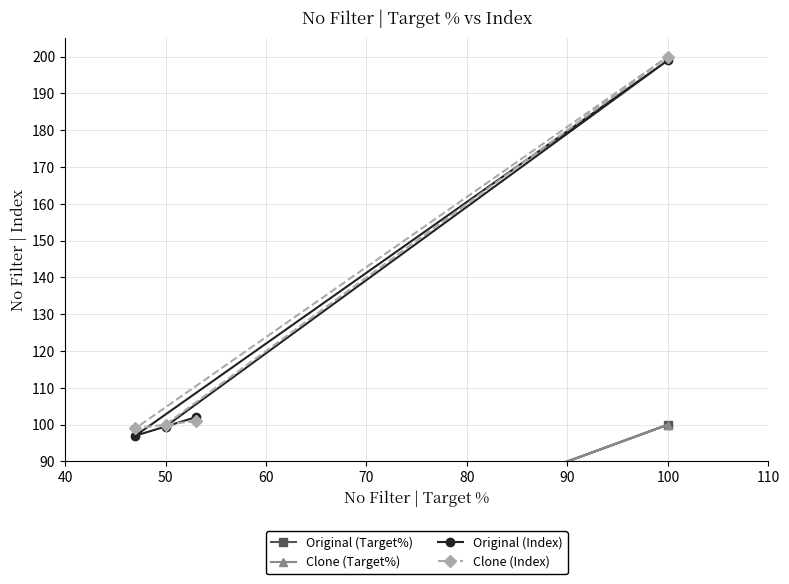

What is the lowest value of the Original (Index) series?

97.0